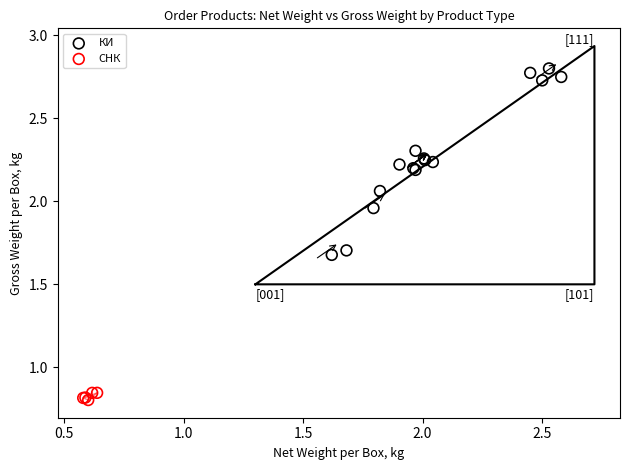

Which series has the widest spread of Y values?

КИ